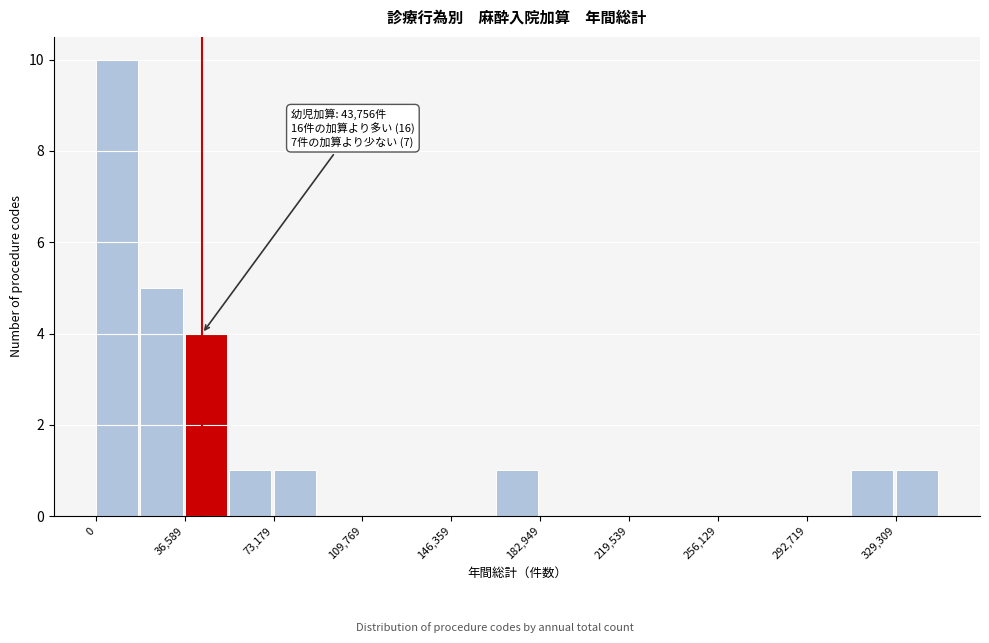

Around what value on the x-axis is the tallest bar? Give the approximate position of its centre, as read against the axis.

10000